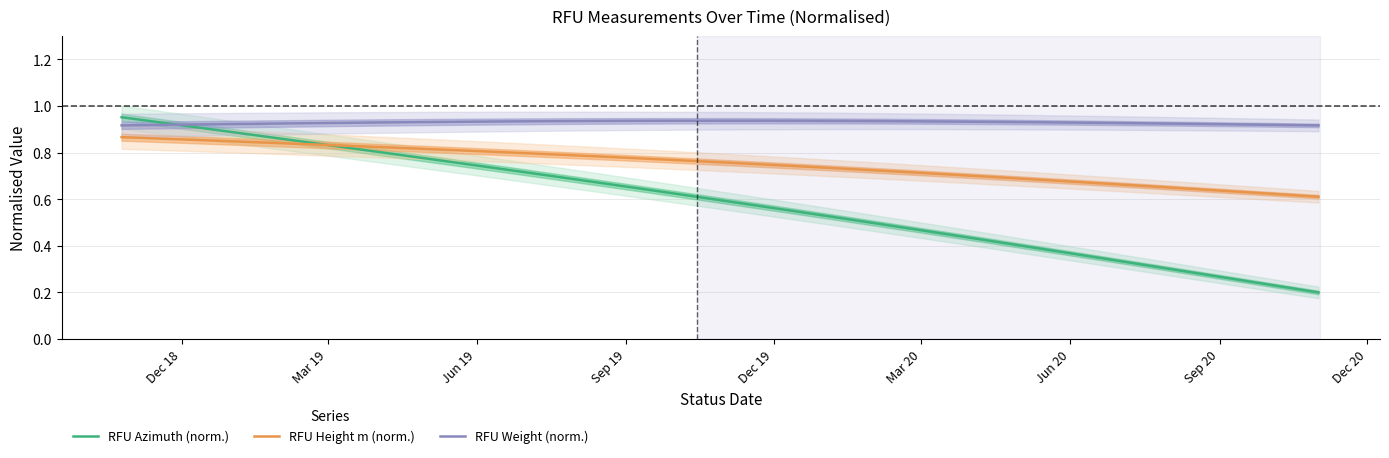

Does the chart display data point markers on the line(s)?

No